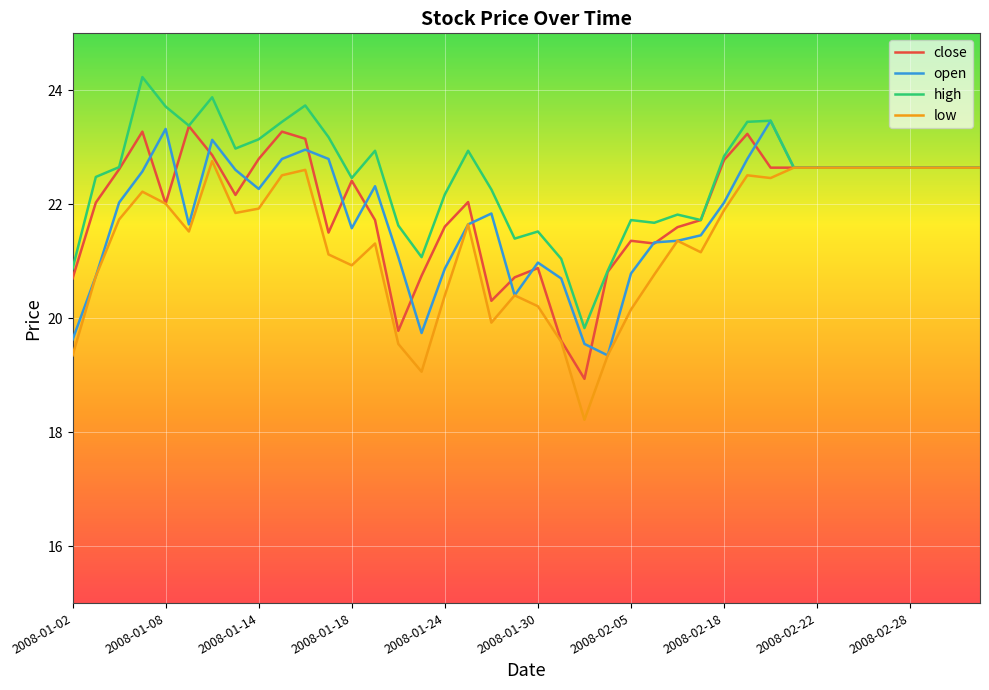

What is the lowest value of the low series?

18.2